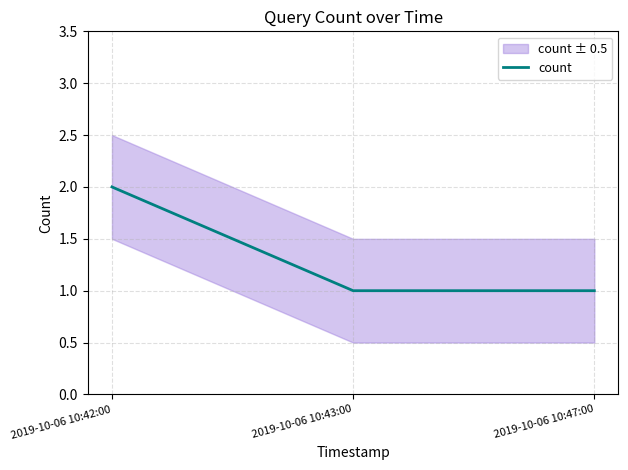

What is the difference between the maximum and minimum values?

1